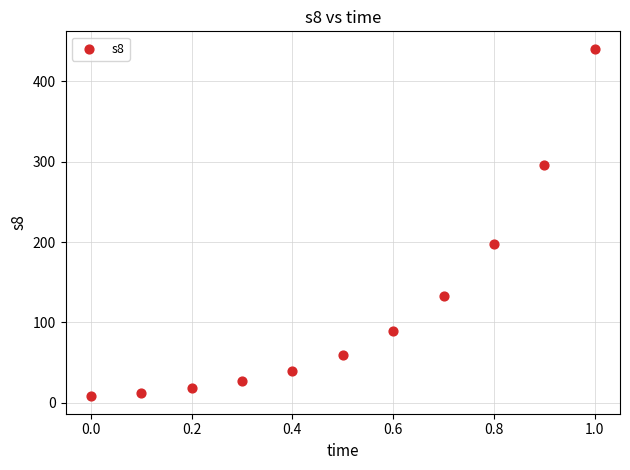

What Y value in the scatter plot is closest to 224?

198.0